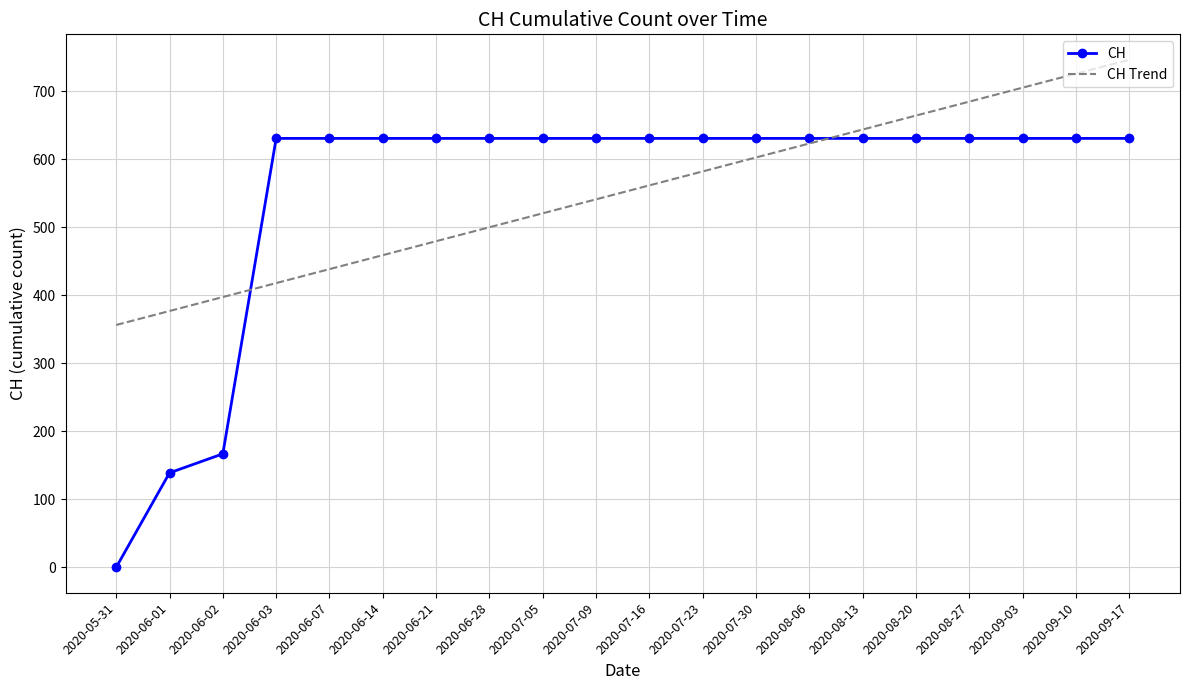

The value of CH Trend at 2020-06-01 is 377.1. True or false?

True